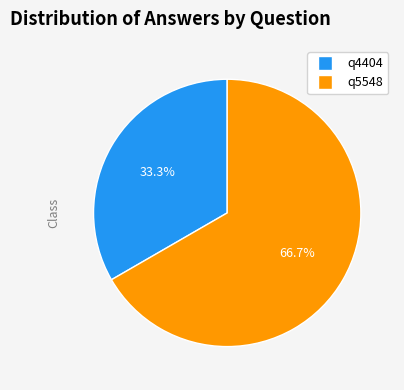

Rank the categories by value from lowest to highest.

q4404, q5548